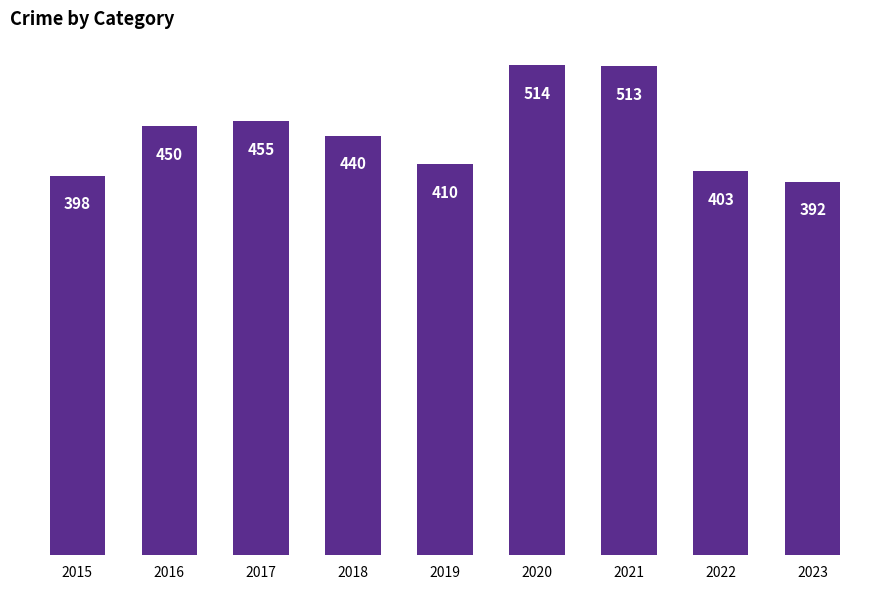

Reading left to right, list all the values displayed in this chart.

2015=398	2016=450	2017=455	2018=440	2019=410	2020=514	2021=513	2022=403	2023=392